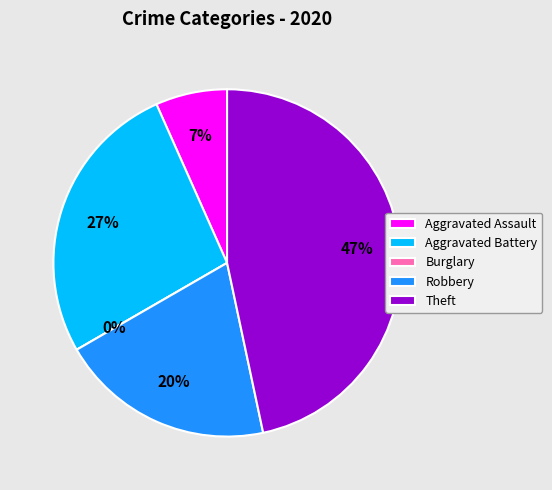

To the nearest percent, what is the average slice percentage?

20%